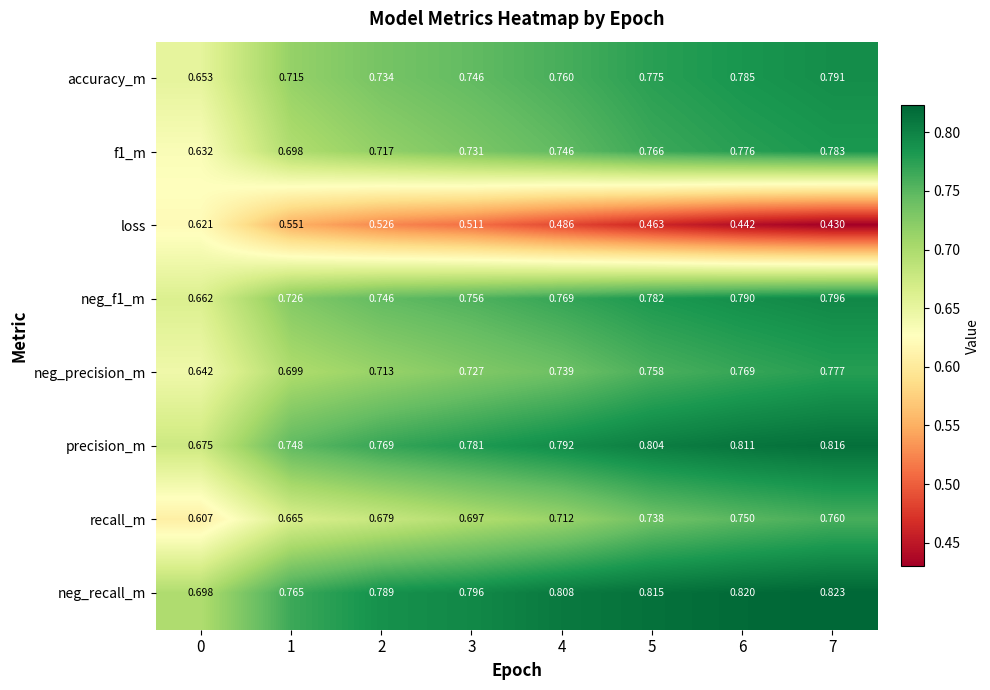

Which series changed the most between 5 and 6?

loss